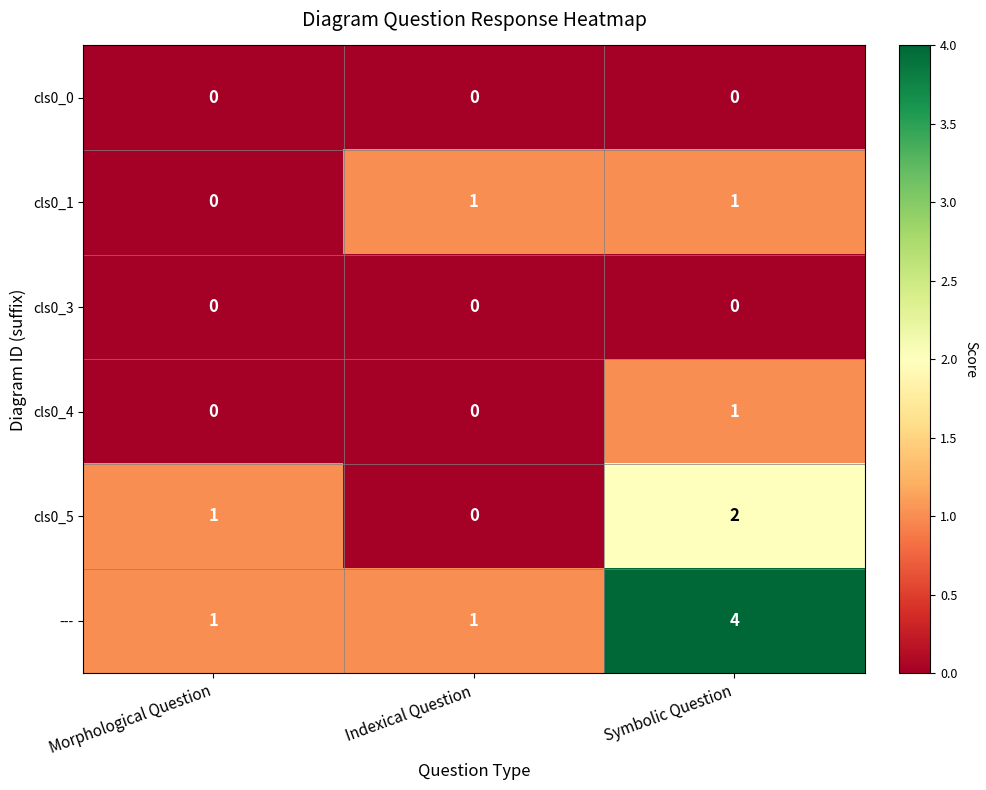

True or false: --- has a value of 1 at Indexical Question.

True